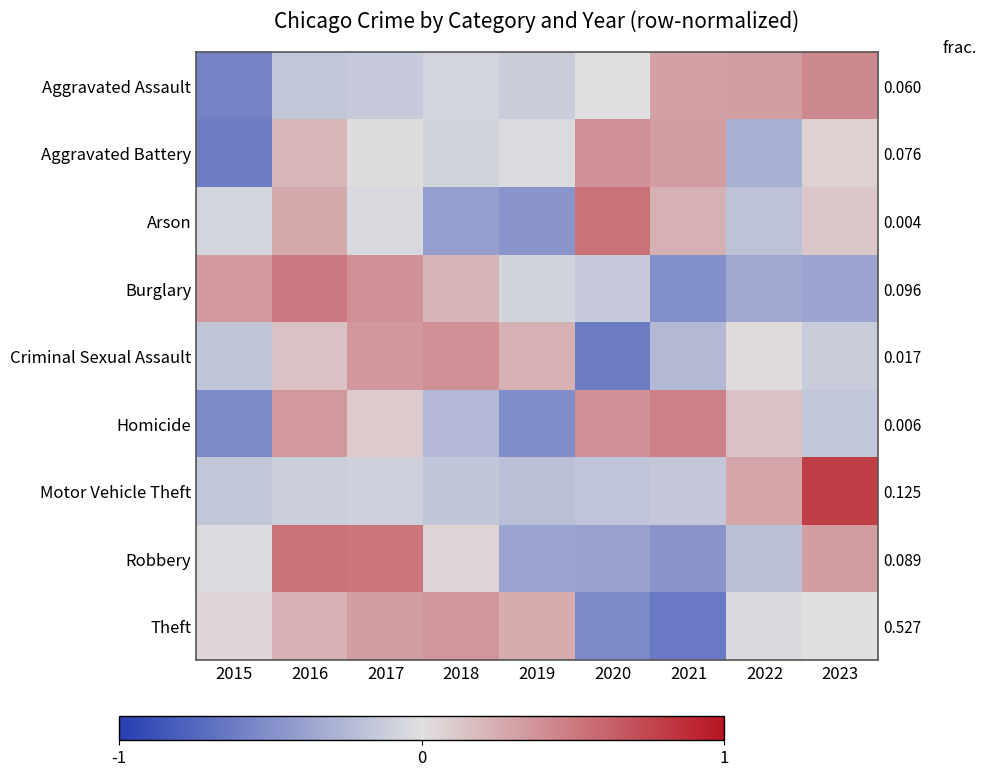

The Theft series shows 0.4 at 2019. True or false?

False